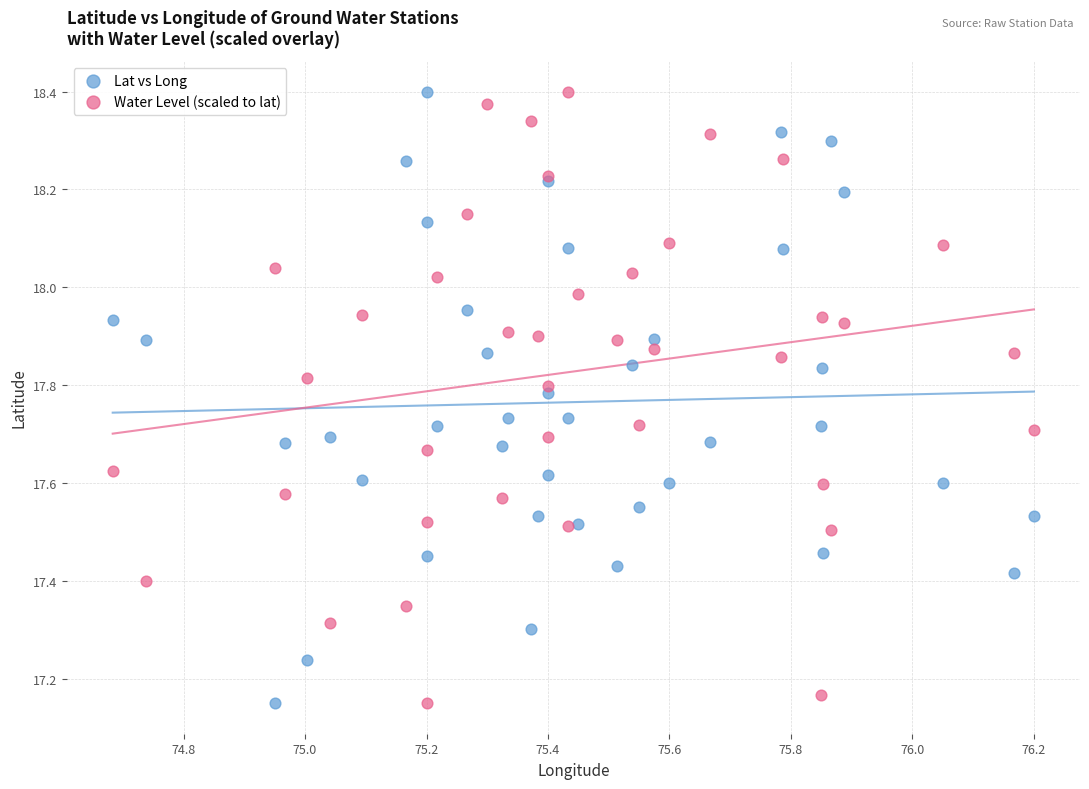

What is the X range (max minus min) for the scatter plot?

1.5